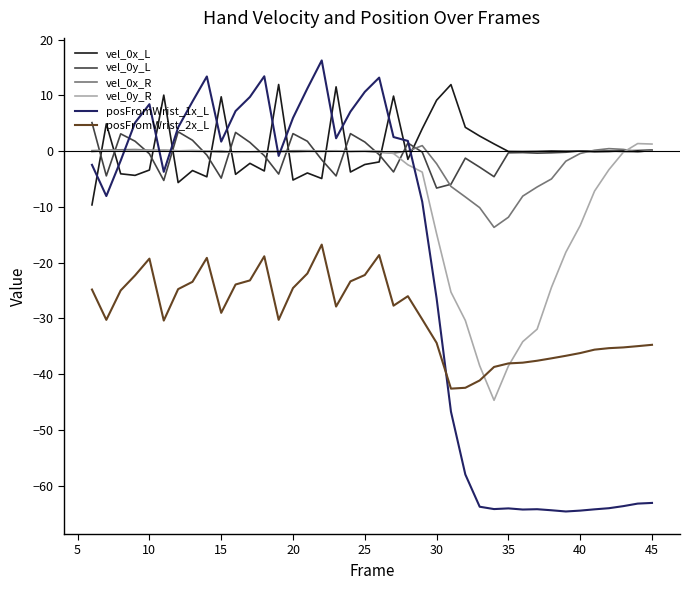

Which series has the largest range (max minus min)?

posFromWrist_1x_L